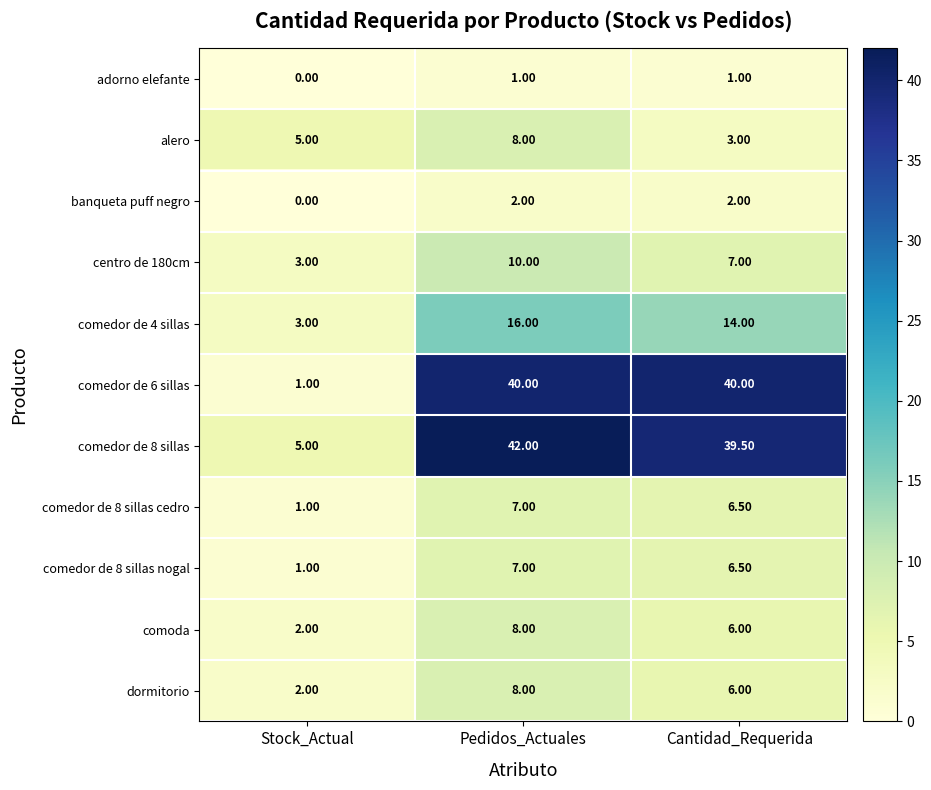

List the labels in order of comedor de 8 sillas nogal value, largest first.

Pedidos_Actuales, Cantidad_Requerida, Stock_Actual